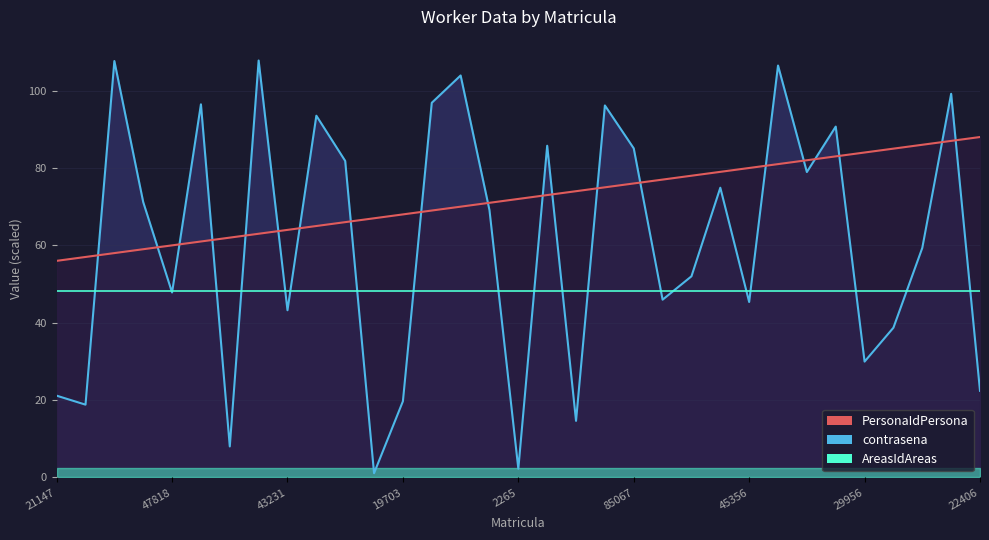

True or false: PersonaIdPersona has a value of 31.1 at 103910.

False